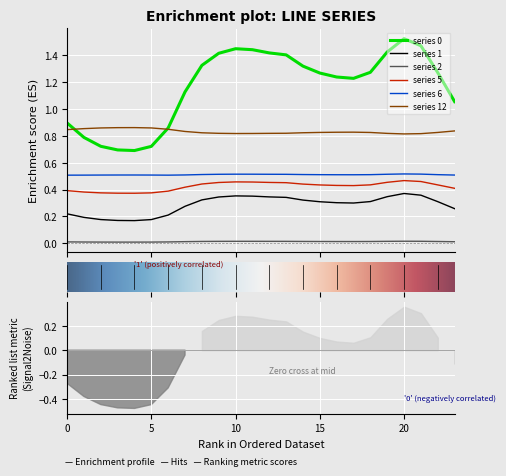

True or false: 1 and 12 cross at least once.

False